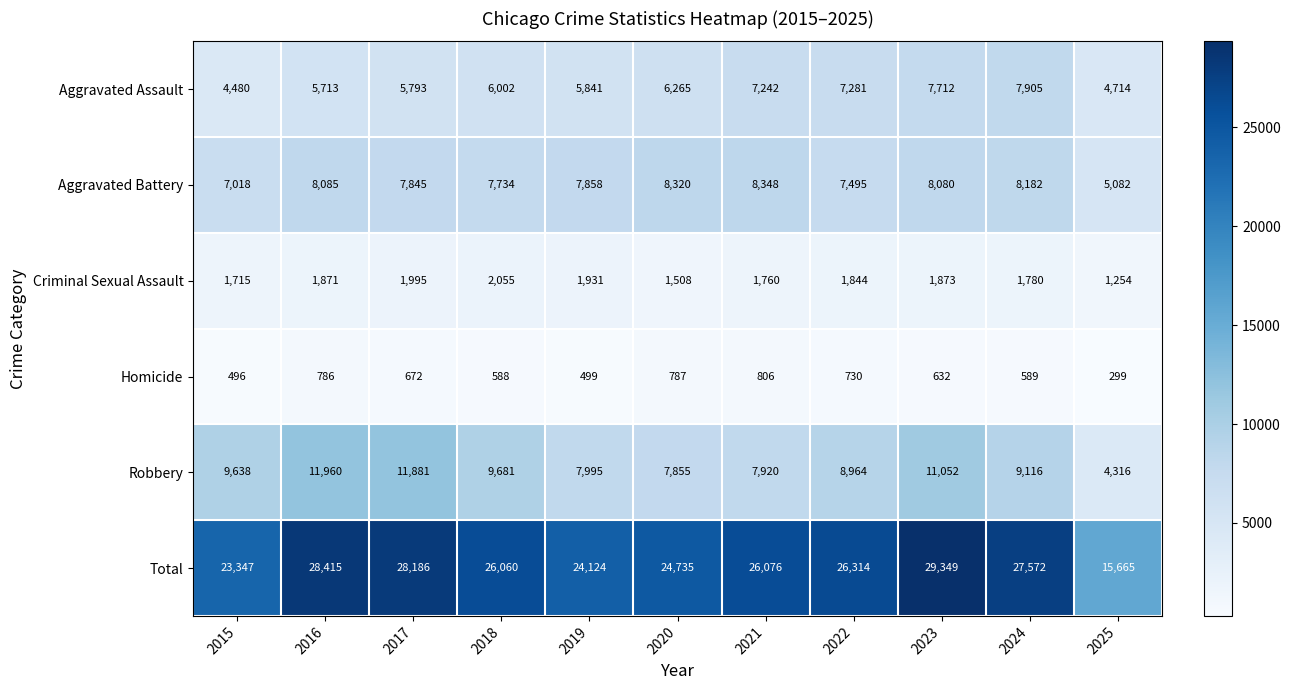

At which label is Criminal Sexual Assault closest to 1654?

2015